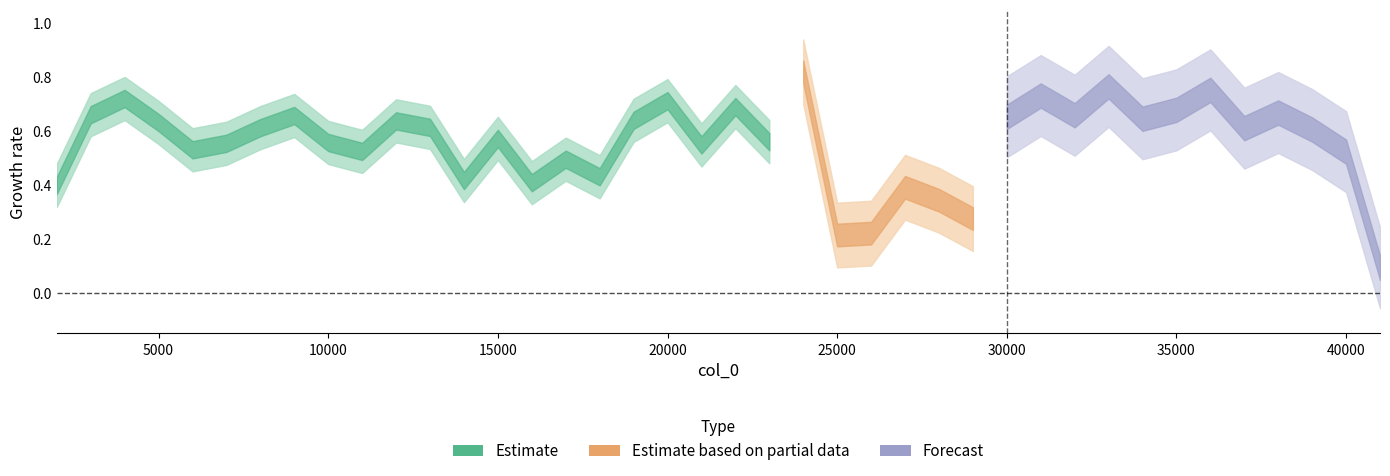

Reading left to right, list all the values displayed in this chart.

2000=0.4	3000=0.7	4000=0.7	5000=0.6	6000=0.5	7000=0.6	8000=0.6	9000=0.7	10000=0.6	11000=0.5	12000=0.6	13000=0.6	14000=0.4	15000=0.6	16000=0.4	17000=0.5	18000=0.4	19000=0.6	20000=0.7	21000=0.5	22000=0.7	23000=0.6	24000=0.8	25000=0.2	26000=0.2	27000=0.4	28000=0.3	29000=0.3	30000=0.7	31000=0.7	32000=0.7	33000=0.8	34000=0.6	35000=0.7	36000=0.8	37000=0.6	38000=0.7	39000=0.6	40000=0.5	41000=0.1